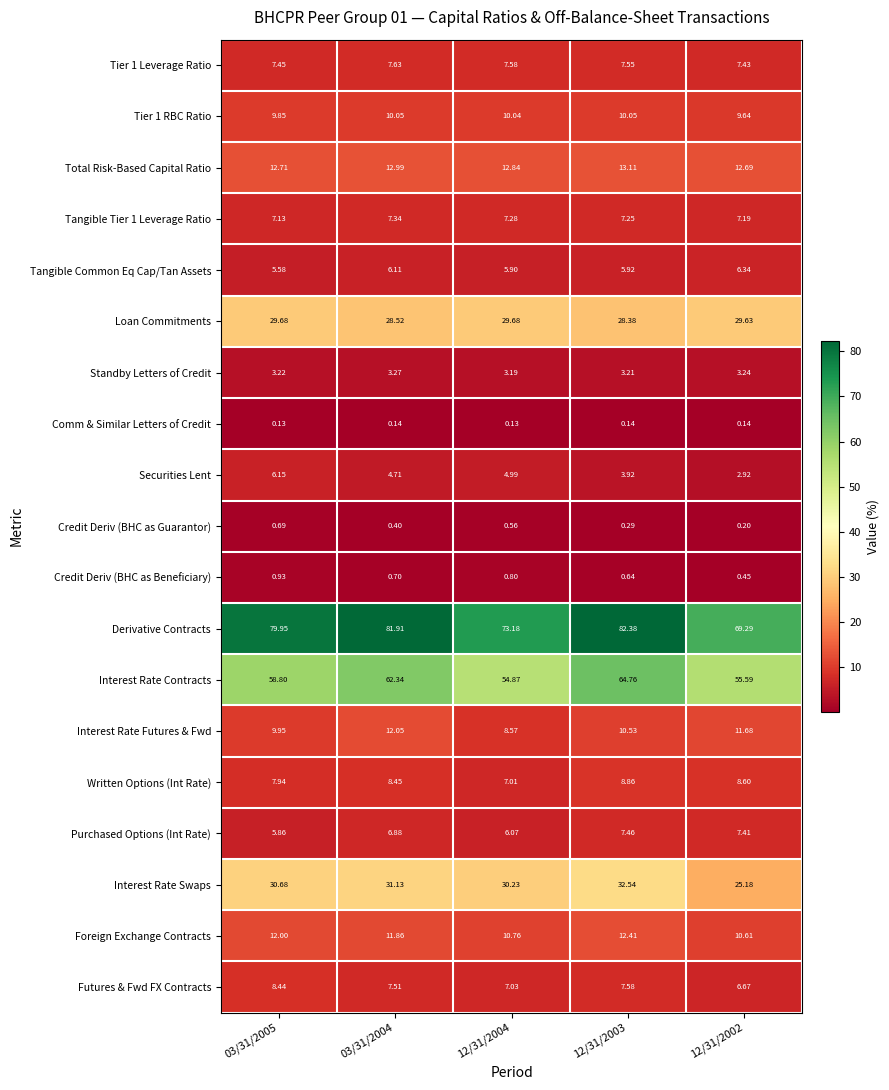

Which series has the largest total across all categories?

Derivative Contracts